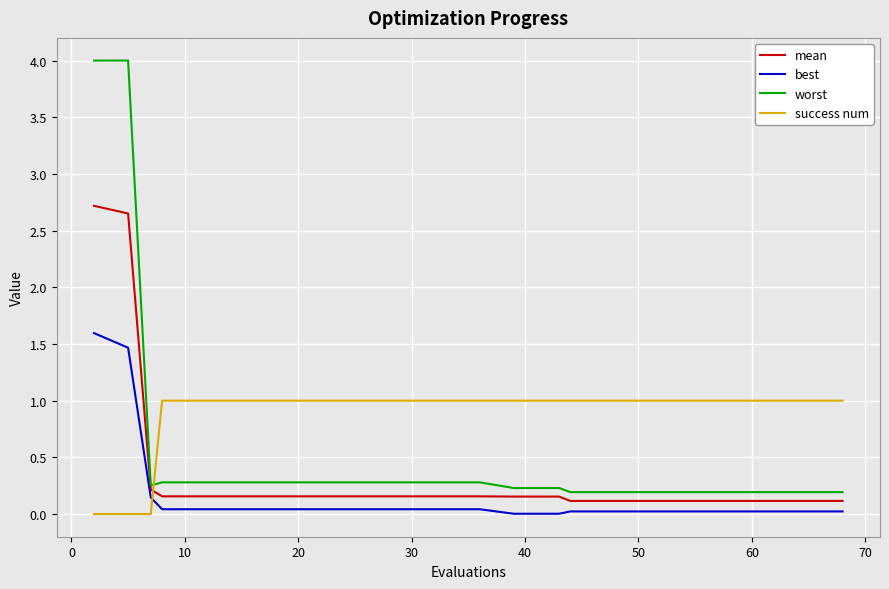

Rank the series by their maximum value, from lowest to highest.

success num, best, mean, worst